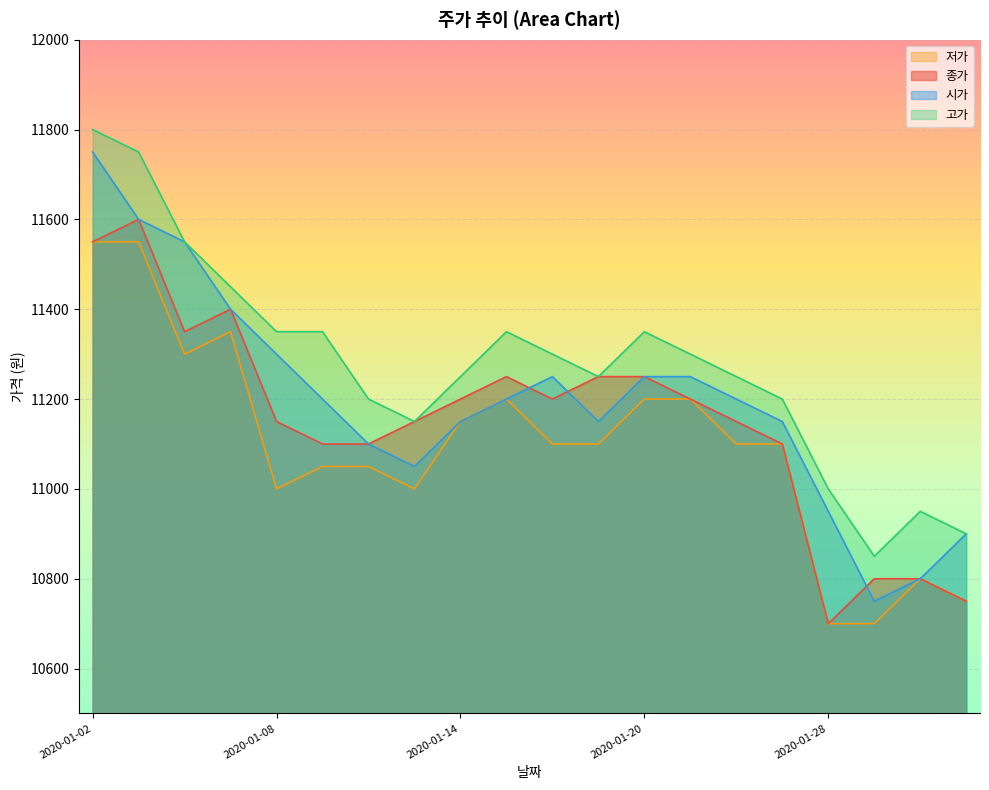

What are all the series names shown in the legend?

저가, 종가, 시가, 고가